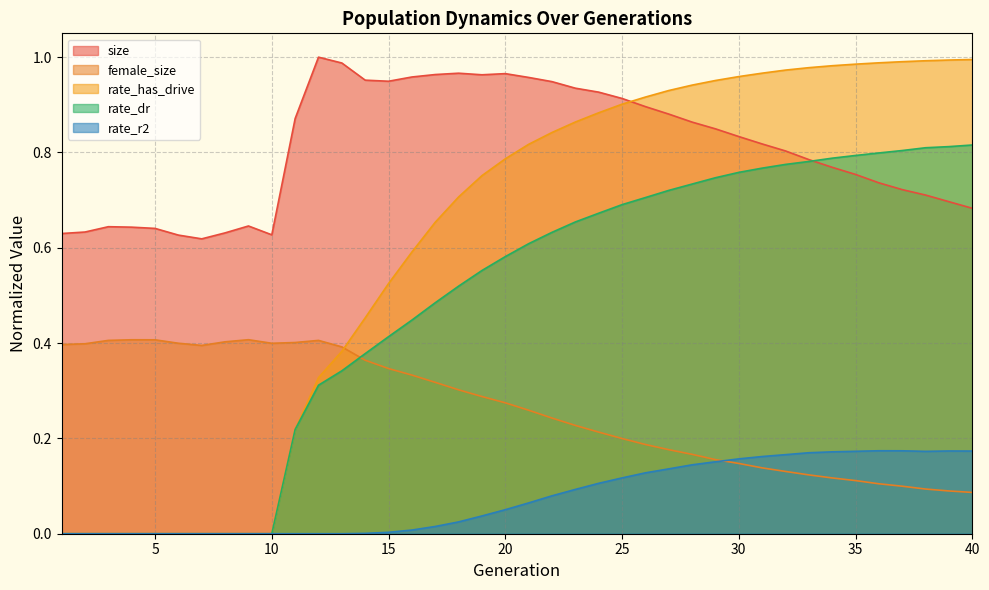

What is the difference between the maximum and second lowest values in the female_size series?

0.3